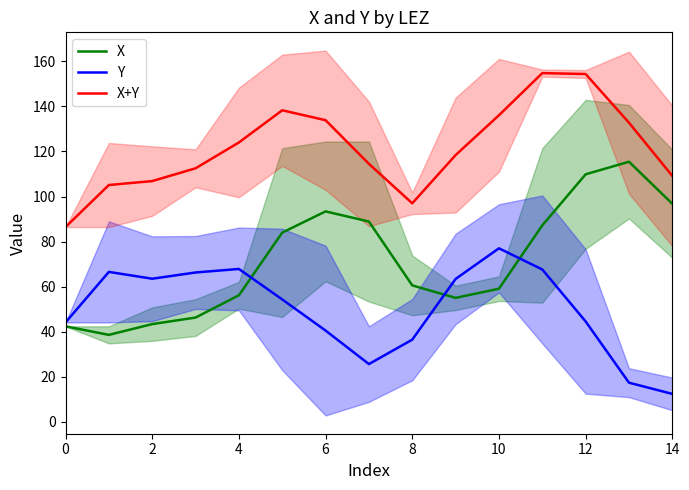

Reading right to left, extract all data points from this chart.

X: 96.8	115.4	109.9	87.2	59.1	55.0	60.5	88.9	93.4	84.0	56.2	46.3	43.4	38.6	42.4
Y: 12.4	17.3	44.5	67.6	77.0	63.4	36.5	25.6	40.5	54.3	67.8	66.3	63.5	66.5	44.1
X+Y: 109.2	132.8	154.4	154.8	136.1	118.4	97.0	114.5	133.9	138.3	124.0	112.5	106.9	105.1	86.4